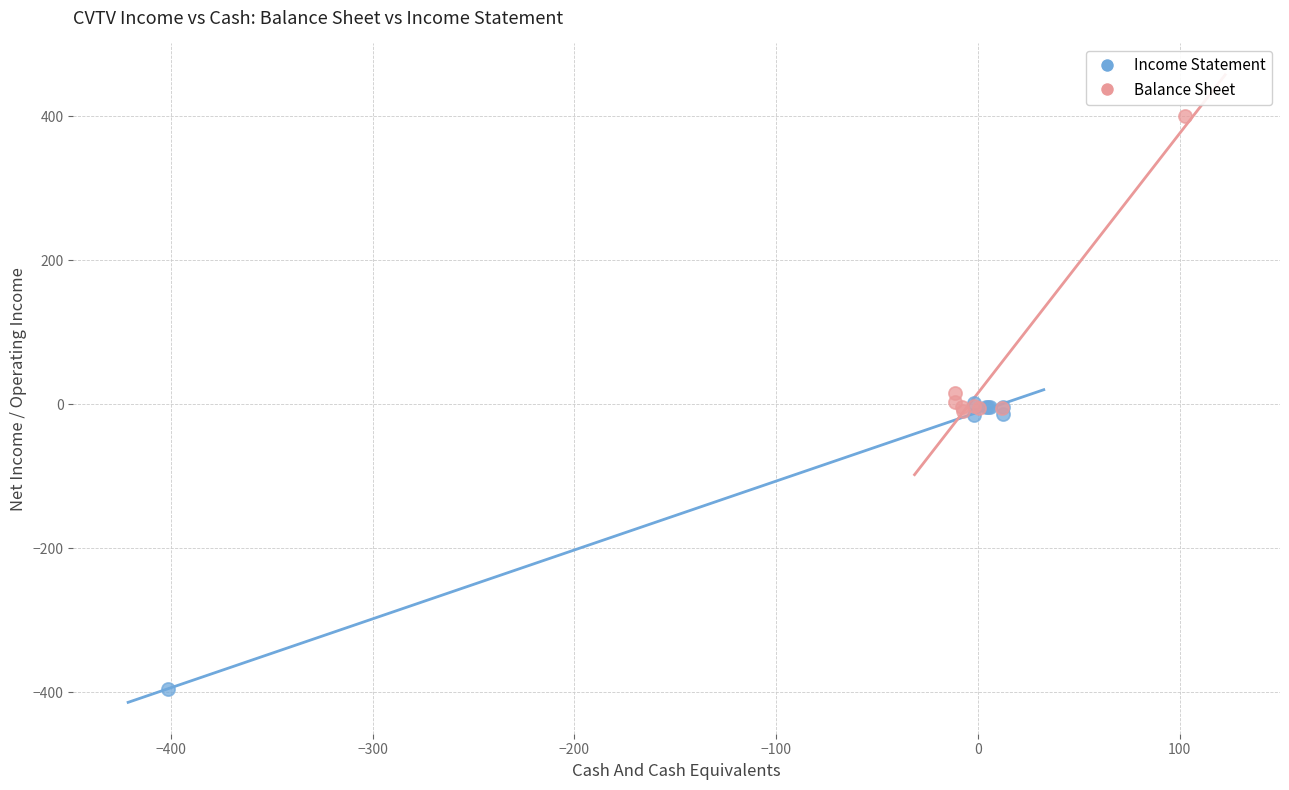

Which series reaches the minimum Y coordinate?

Income Statement